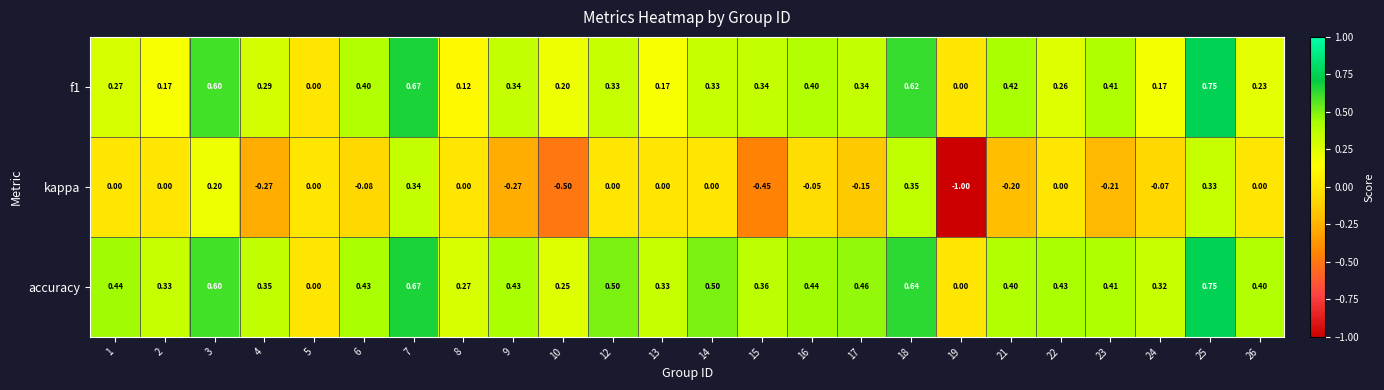

Is the value of kappa at 16 greater than the value of accuracy at 7?

No